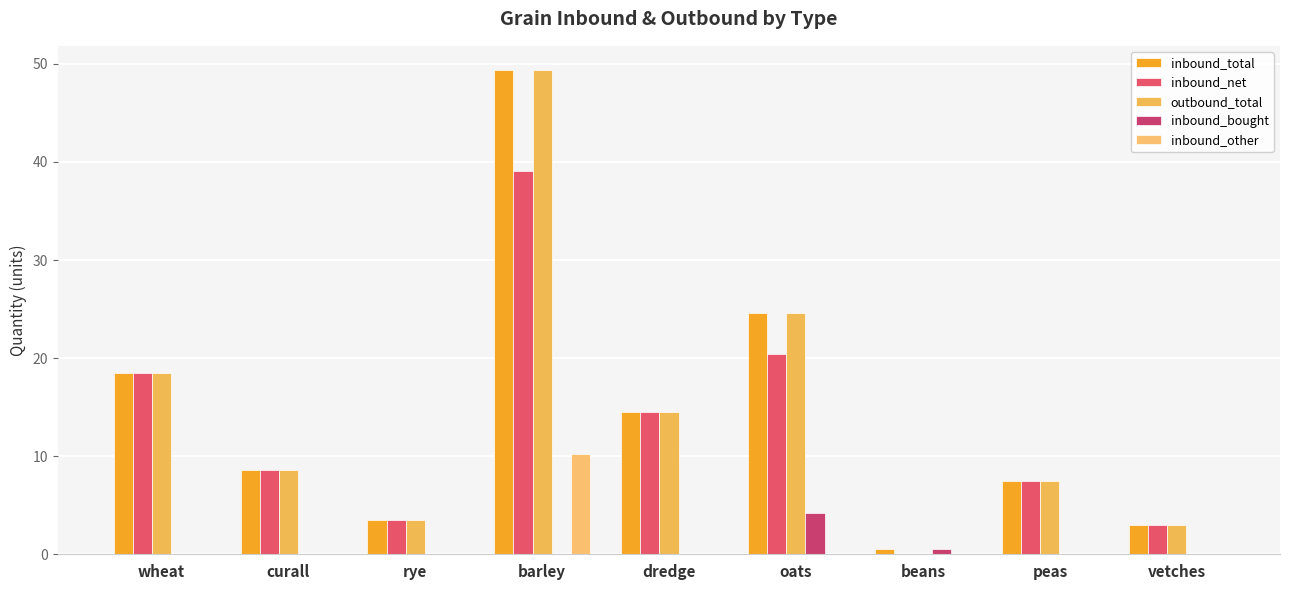

How many series are shown in this chart?

5